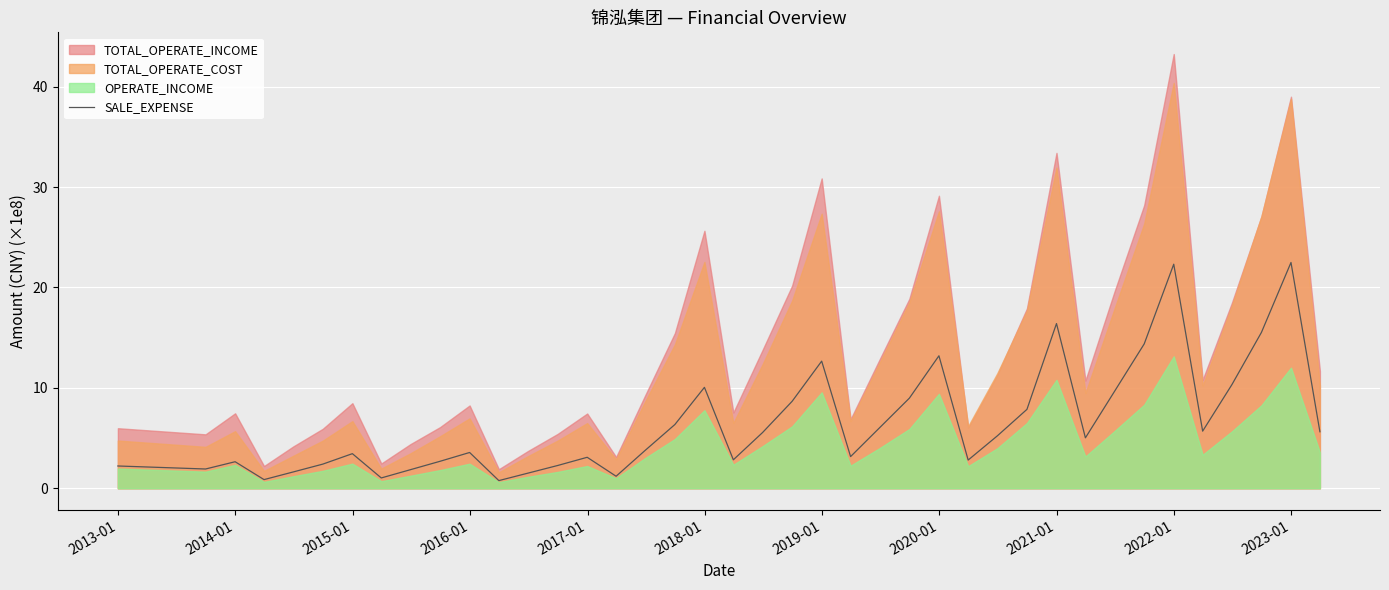

What is the highest value of the SALE_EXPENSE series?

22.5